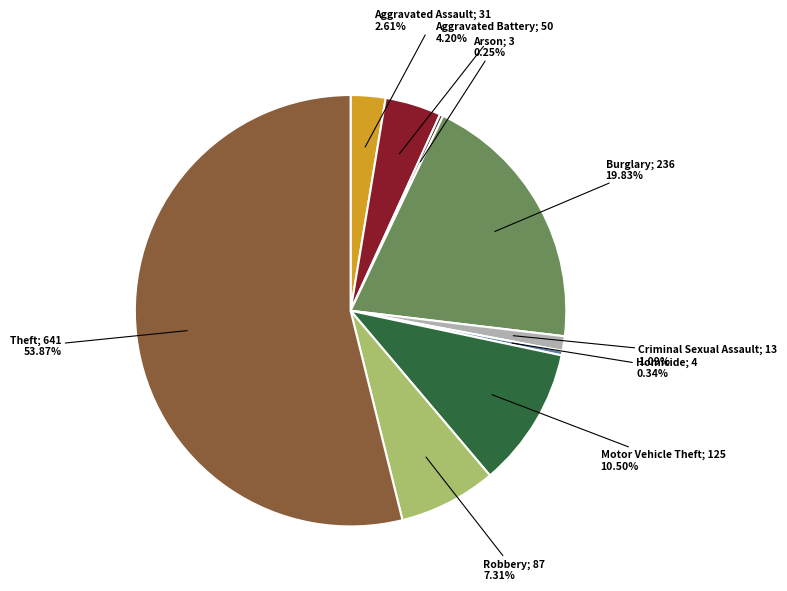

Is there any slice that represents more than half of the pie?

Yes